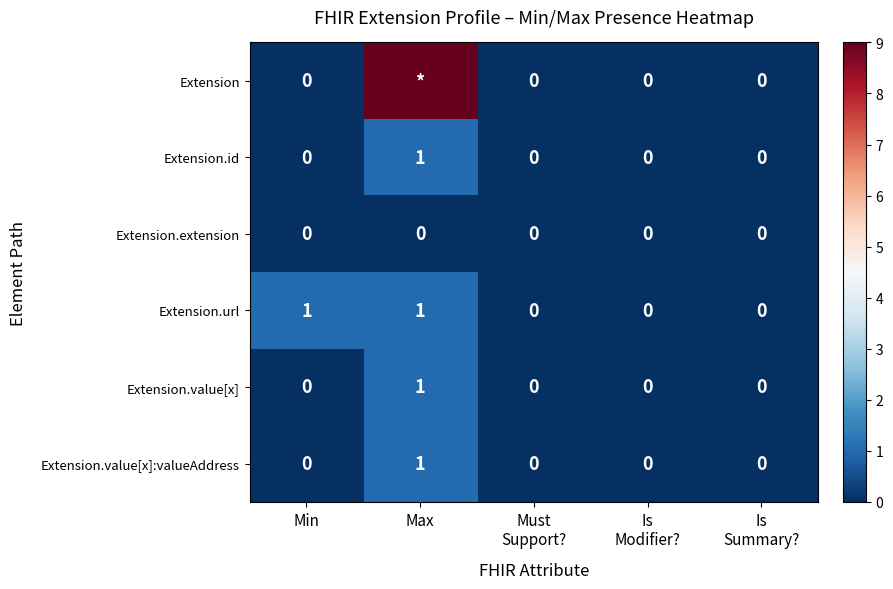

Count the Extension.value[x] values in the range 0 to 1.

5